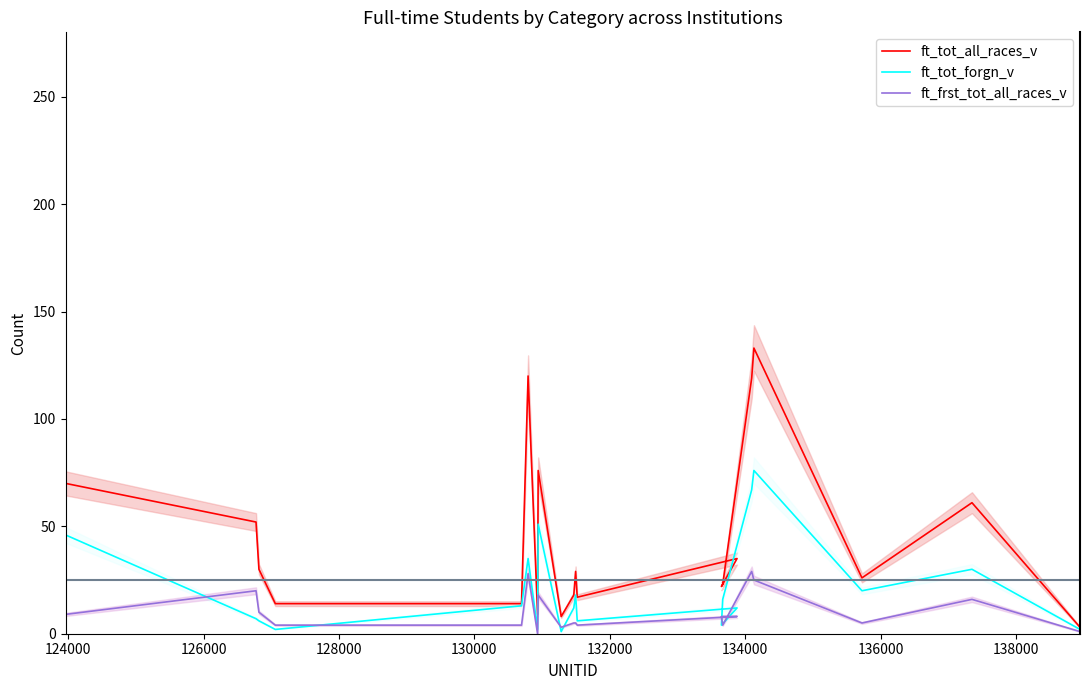

List the series in order of their overall mean, lowest first.

ft_frst_tot_all_races_v, ft_tot_forgn_v, ft_tot_all_races_v